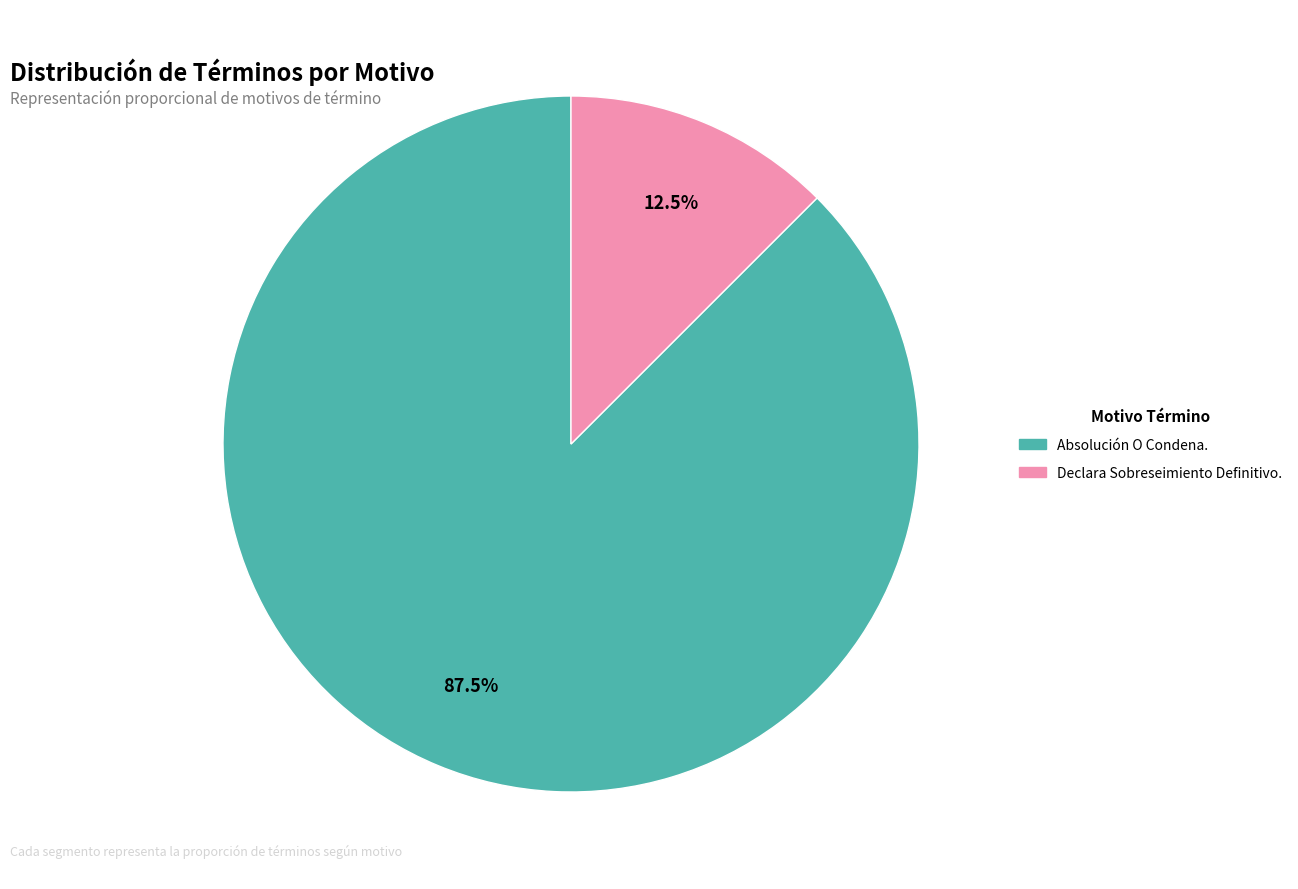

Rank the categories by value from lowest to highest.

Declara Sobreseimiento Definitivo., Absolución O Condena.